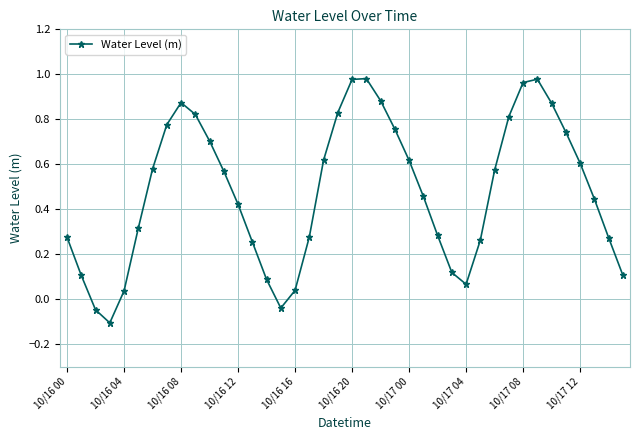

What is the sum of all values?

19.2